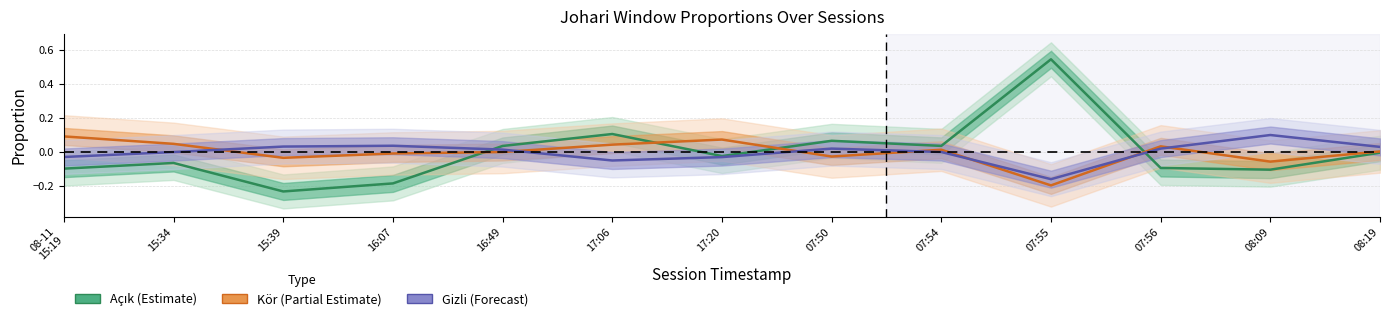

What are all the series names shown in the legend?

Açık (Estimate), Kör (Partial Estimate), Gizli (Forecast)